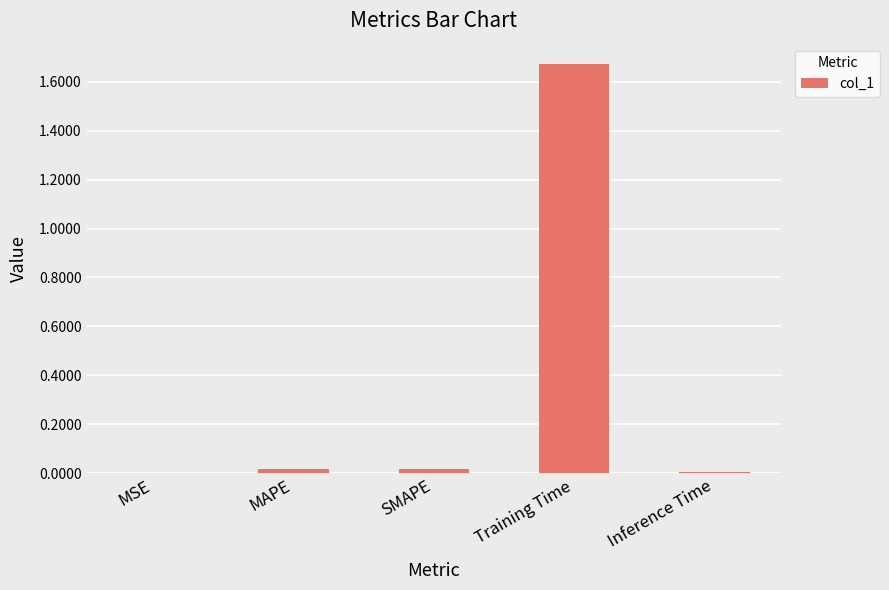

The chart shows a value of 0.0 at MAPE. True or false?

True